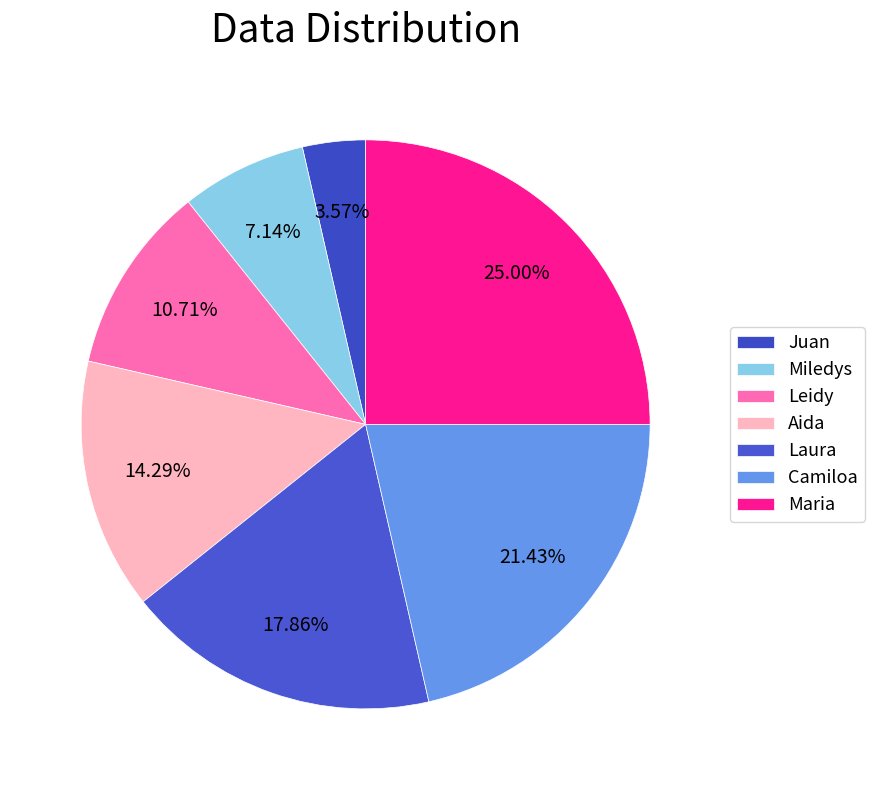

The Maria slice represents 25% of the pie. True or false?

True